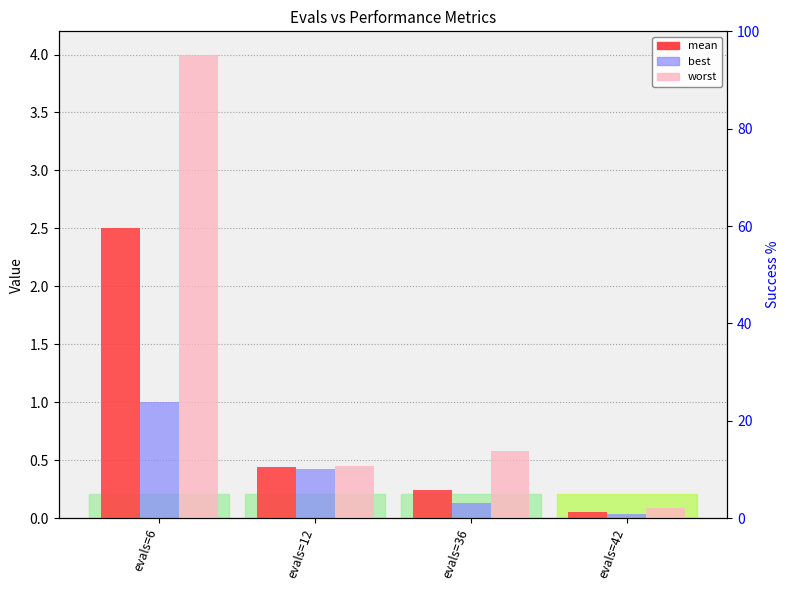

Which series changed the most between evals=12 and evals=36?

best